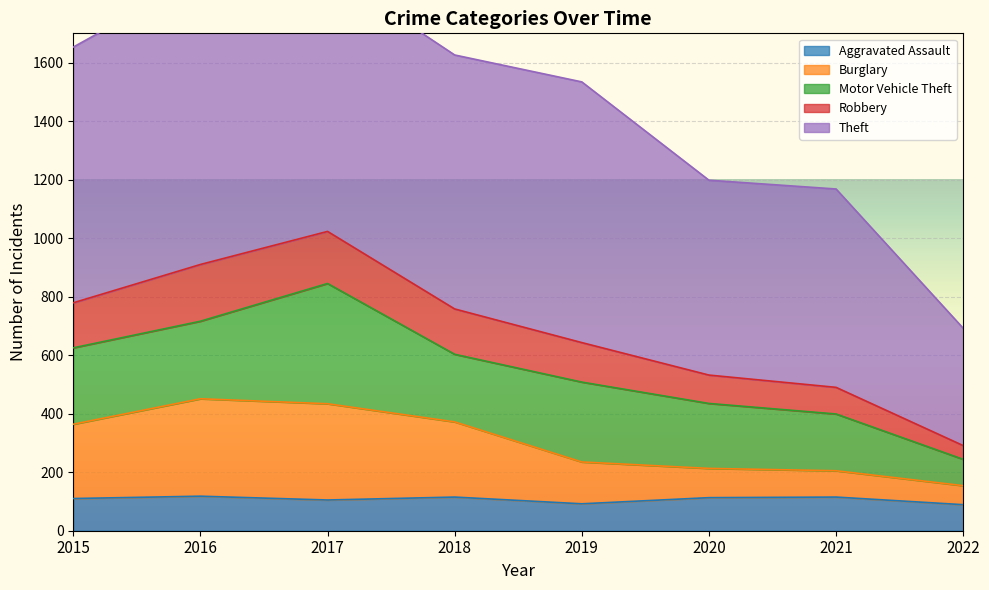

Is it true that Aggravated Assault equals 160 at 2017?

False